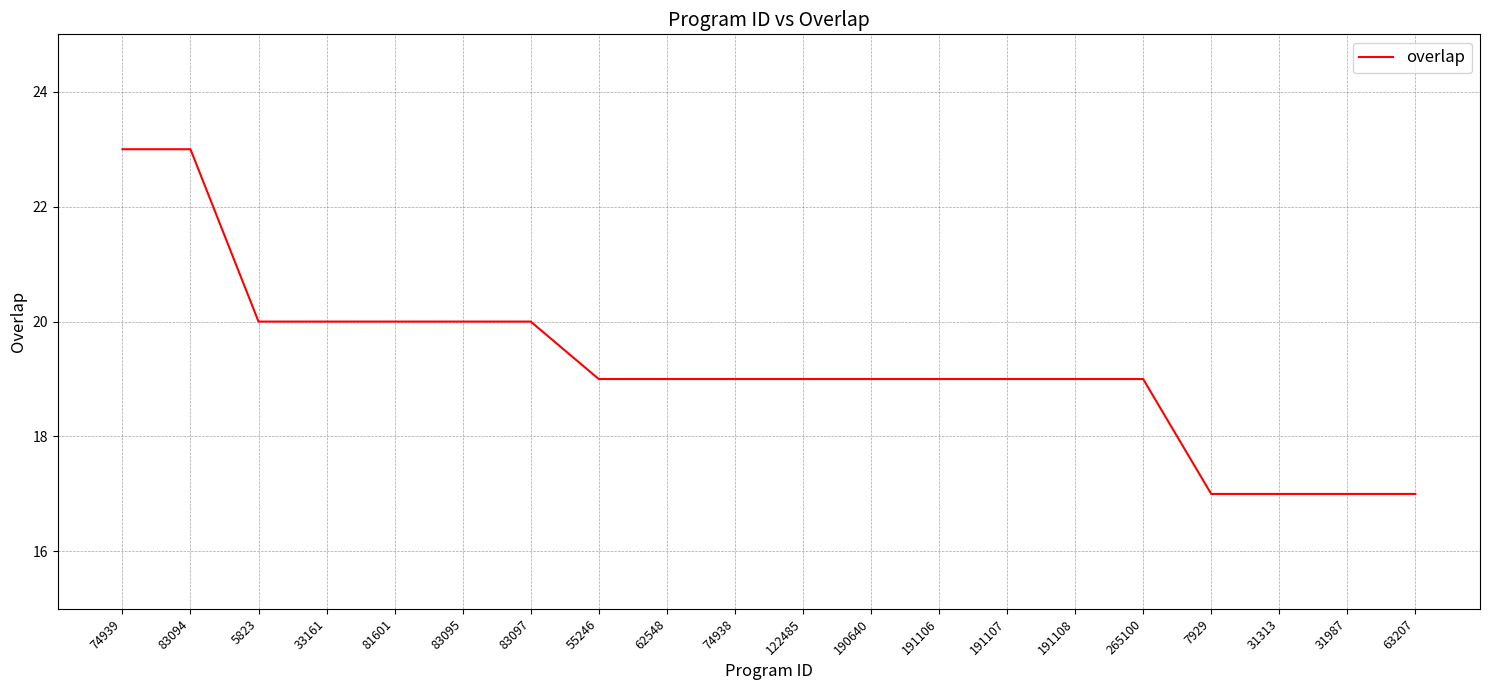

What is the difference between the maximum and minimum values?

6